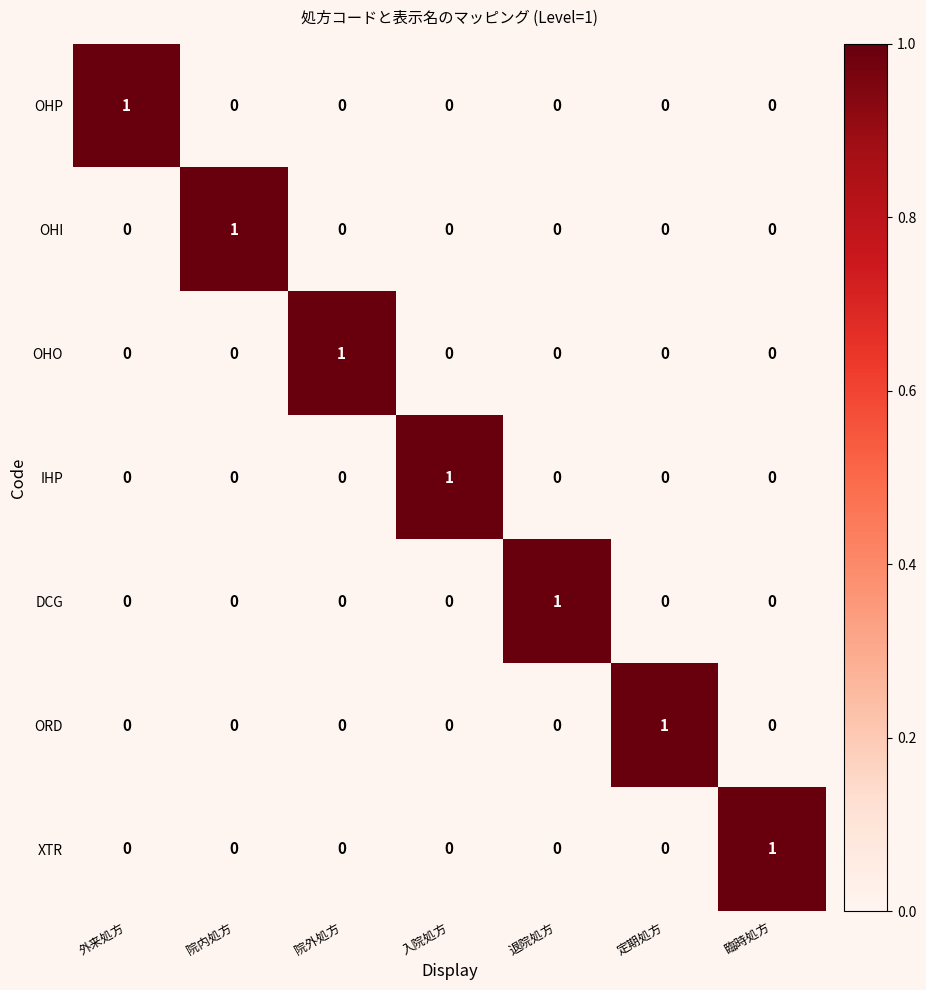

At which label does DCG reach its peak?

退院処方